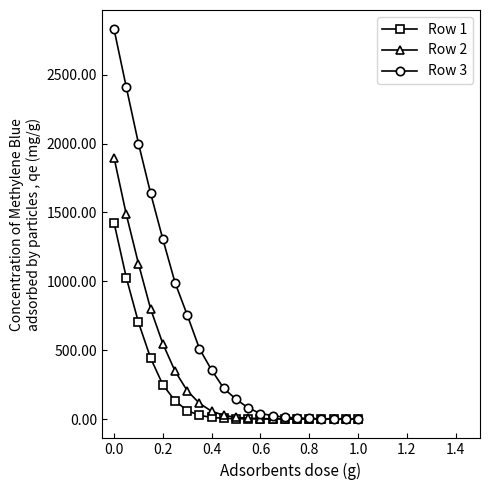

What is the greatest value displayed?

2827.8